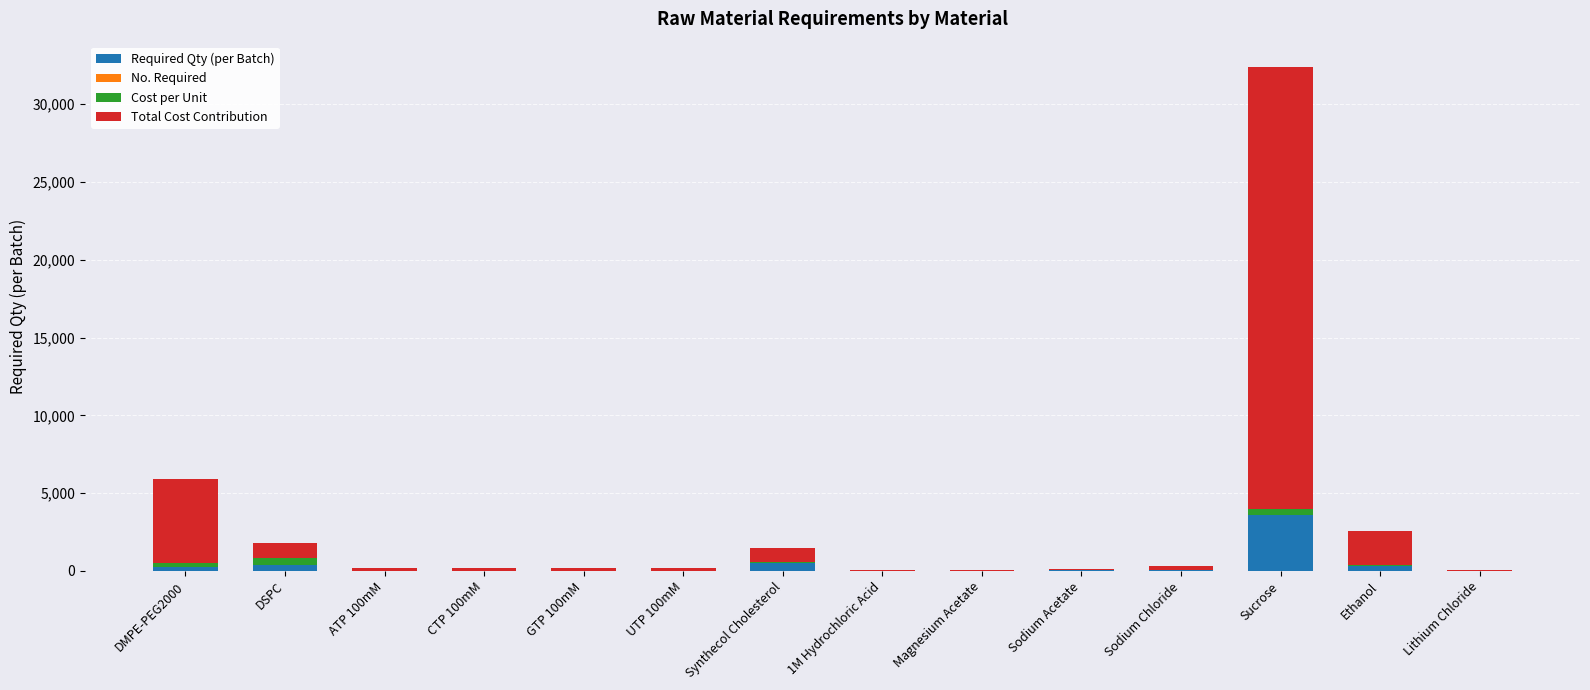

Rank the series at Sodium Acetate from highest to lowest value.

Cost per Unit, Required Qty (per Batch), No. Required, Total Cost Contribution